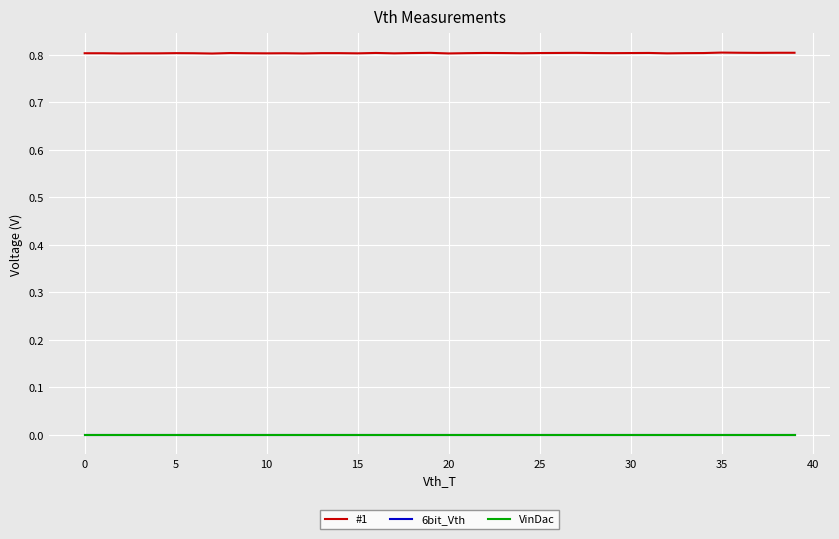

Reading left to right, what are all the values shown in this chart?

#1: 0.8	0.8	0.8	0.8	0.8	0.8	0.8	0.8	0.8	0.8	0.8	0.8	0.8	0.8	0.8	0.8	0.8	0.8	0.8	0.8	0.8	0.8	0.8	0.8	0.8	0.8	0.8	0.8	0.8	0.8	0.8	0.8	0.8	0.8	0.8	0.8	0.8	0.8	0.8	0.8
6bit_Vth: 0.0	0.0	0.0	0.0	0.0	0.0	0.0	0.0	0.0	0.0	0.0	0.0	0.0	0.0	0.0	0.0	0.0	0.0	0.0	0.0	0.0	0.0	0.0	0.0	0.0	0.0	0.0	0.0	0.0	0.0	0.0	0.0	0.0	0.0	0.0	0.0	0.0	0.0	0.0	0.0
VinDac: 0.0	0.0	0.0	0.0	0.0	0.0	0.0	0.0	0.0	0.0	0.0	0.0	0.0	0.0	0.0	0.0	0.0	0.0	0.0	0.0	0.0	0.0	0.0	0.0	0.0	0.0	0.0	0.0	0.0	0.0	0.0	0.0	0.0	0.0	0.0	0.0	0.0	0.0	0.0	0.0